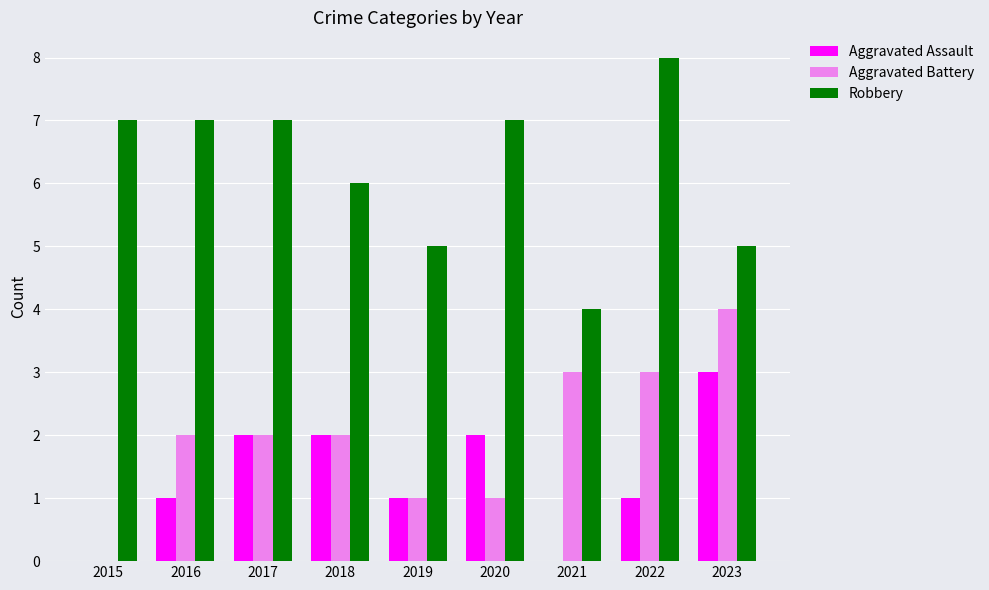

Is the value of Robbery at 2020 greater than the value of Aggravated Battery at 2016?

Yes